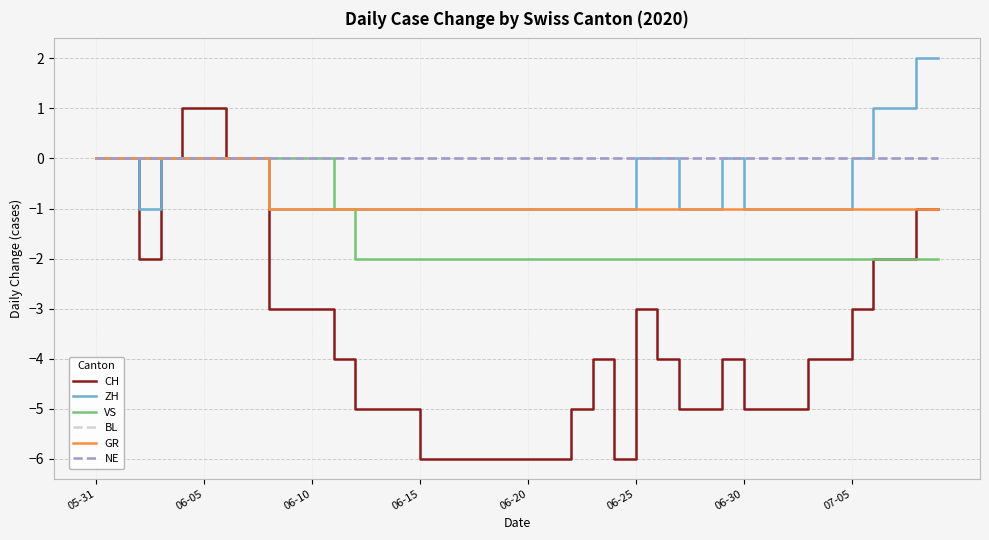

True or false: GR has more than 0 points higher than both neighbors.

False